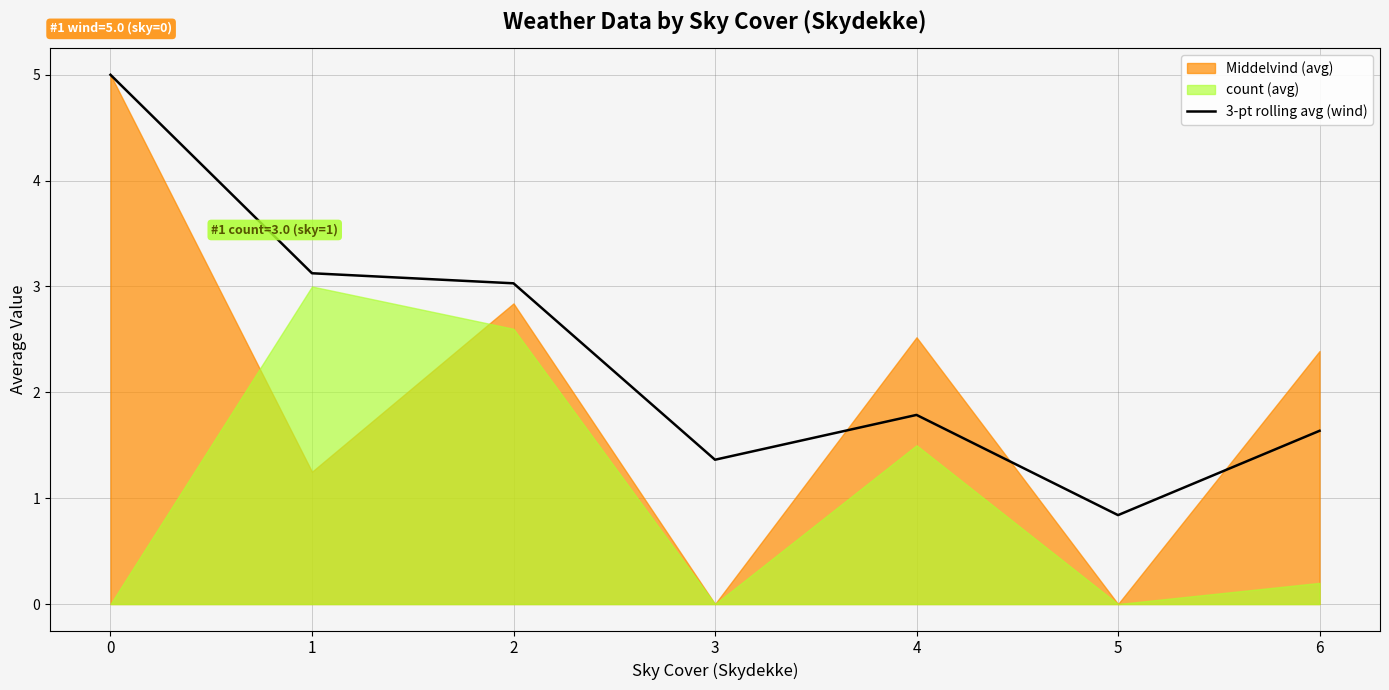

At which category does the chart reach its minimum across all series?

5